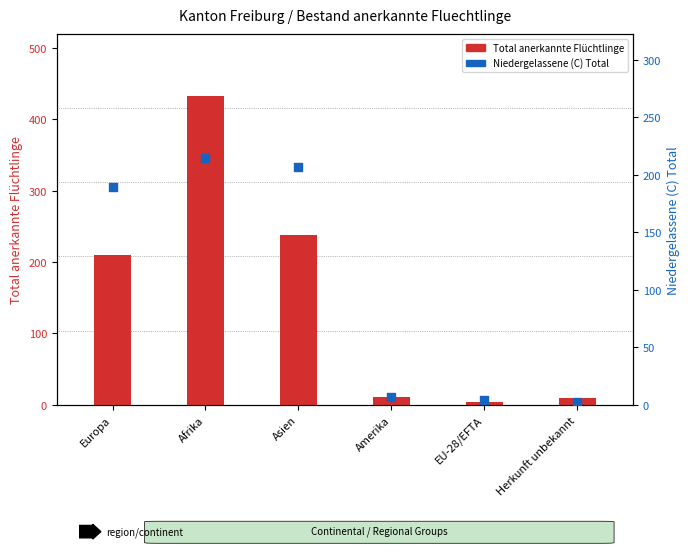

Which series has the widest spread of Y values?

Total anerkannte Fluechtlinge